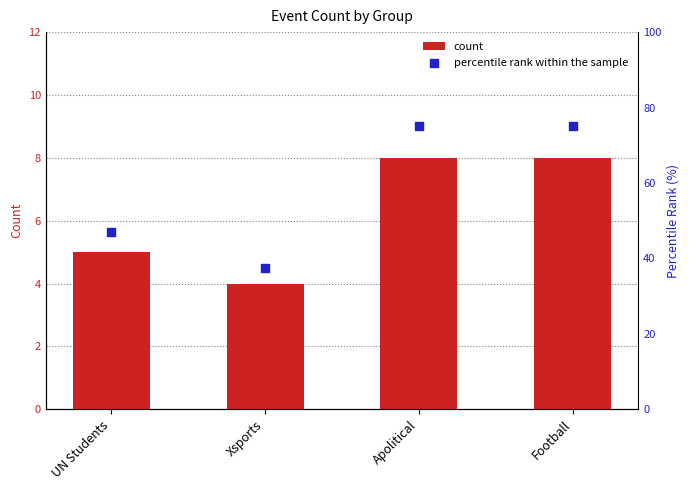

What are all the series names shown in the legend?

count, percentile rank within the sample